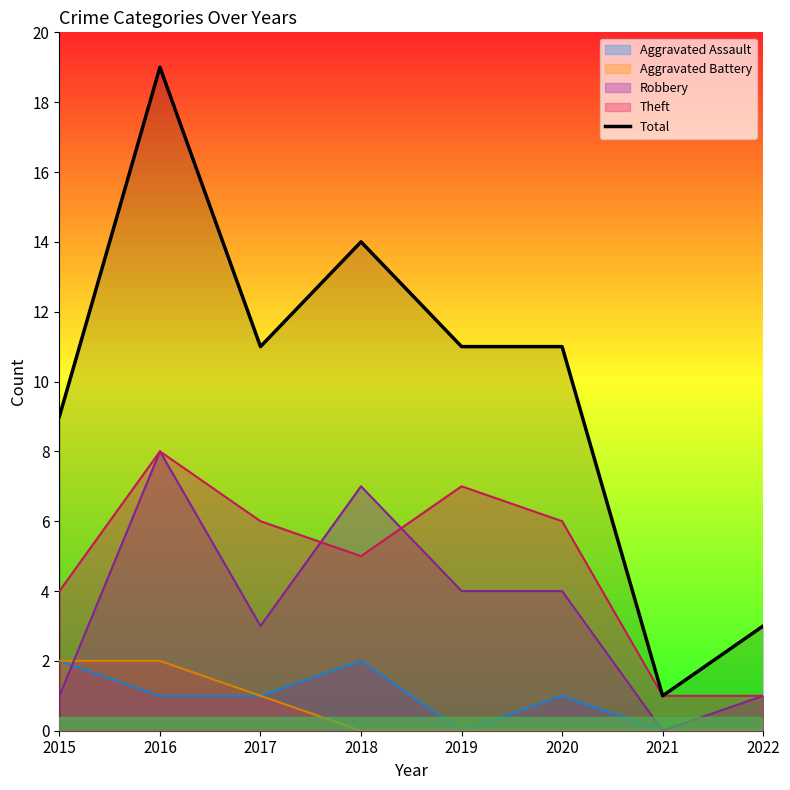

The chart shows a value of 2 at 2021. True or false?

False